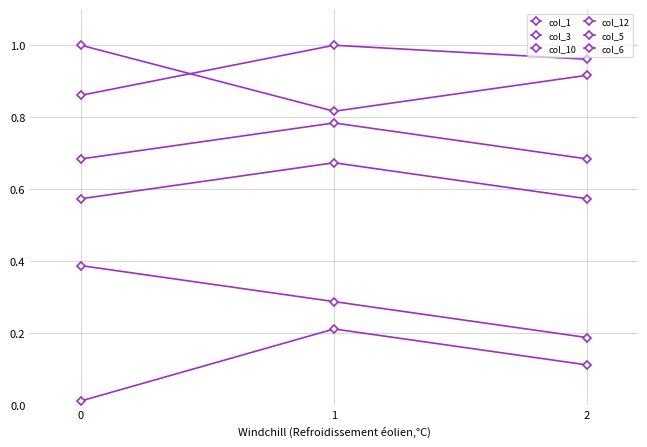

What is the sum of the col_1 values at 0 and 2?

0.1